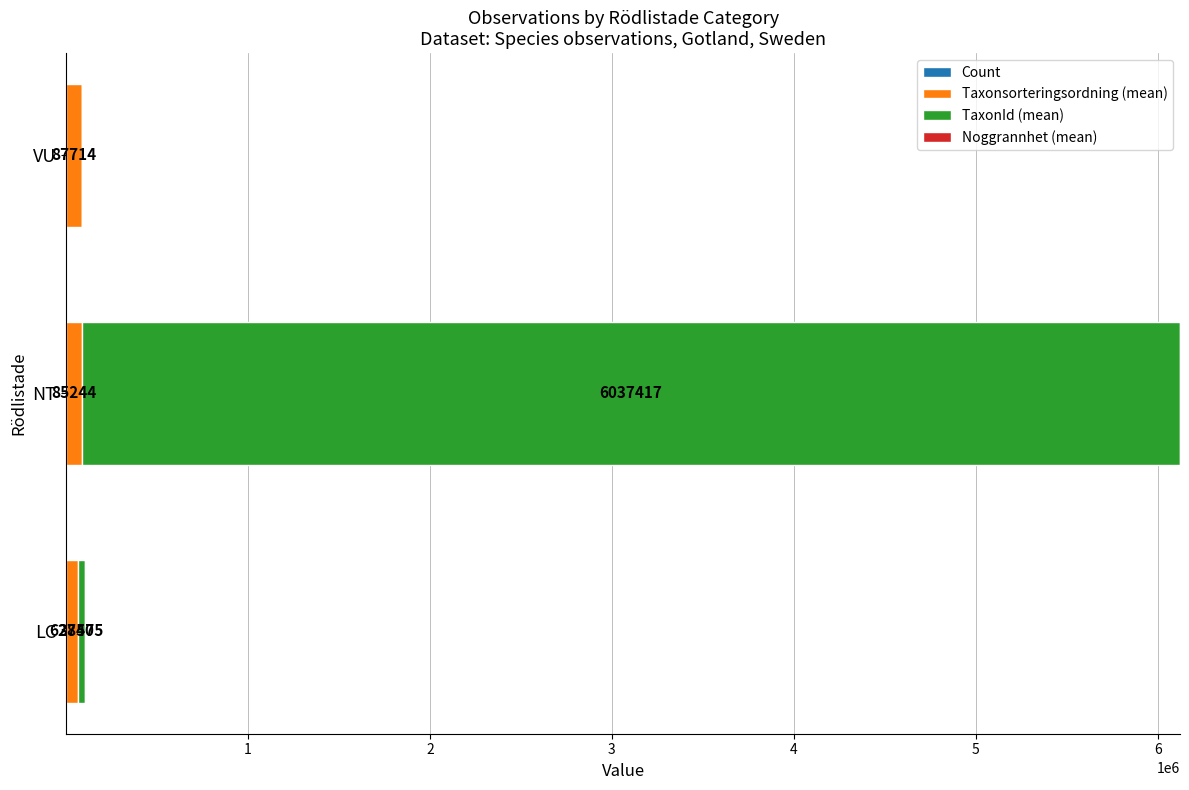

At which category is the sum across all series the highest?

NT